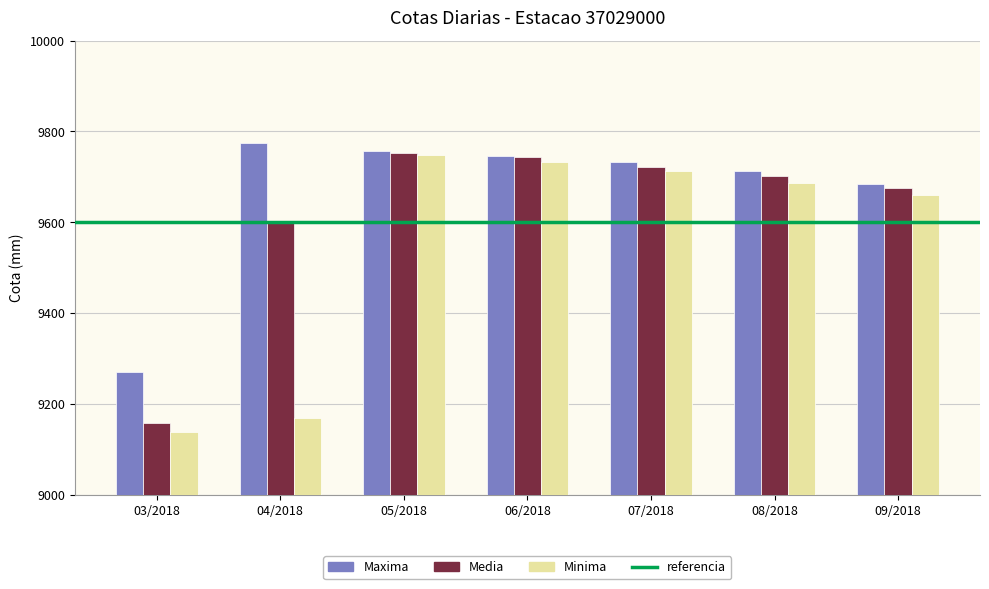

What is the minimum value shown in the chart?

9140.0